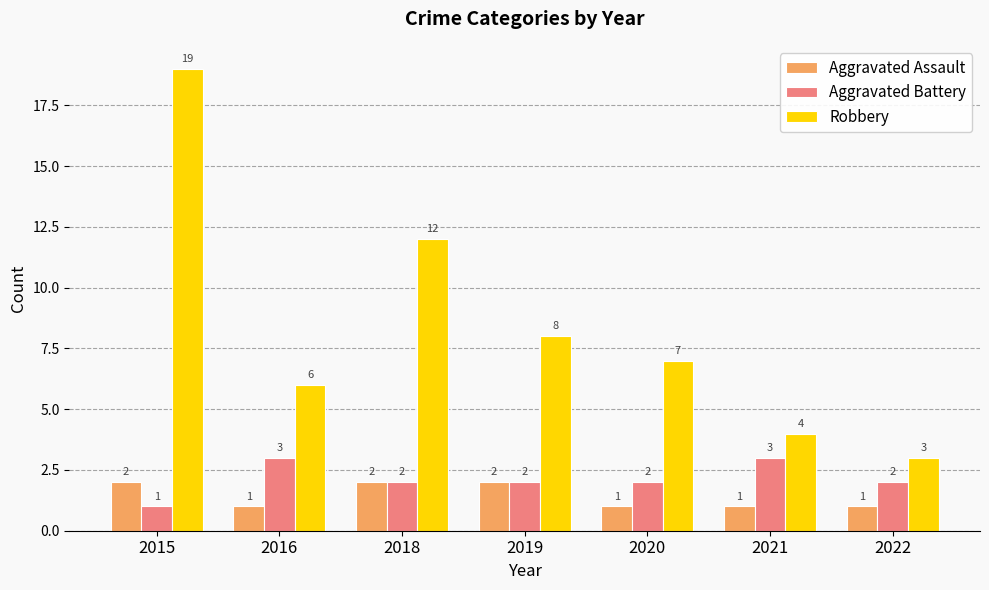

Which series has the largest total across all categories?

Robbery